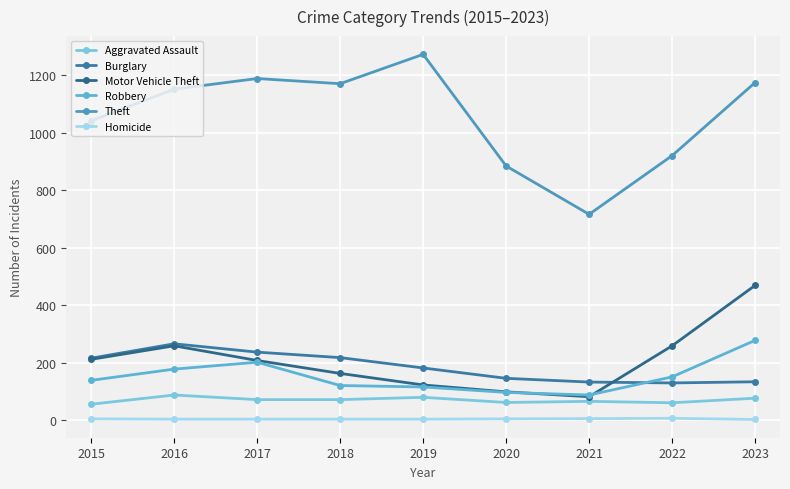

Is it true that Aggravated Assault equals 23 at 2015?

False